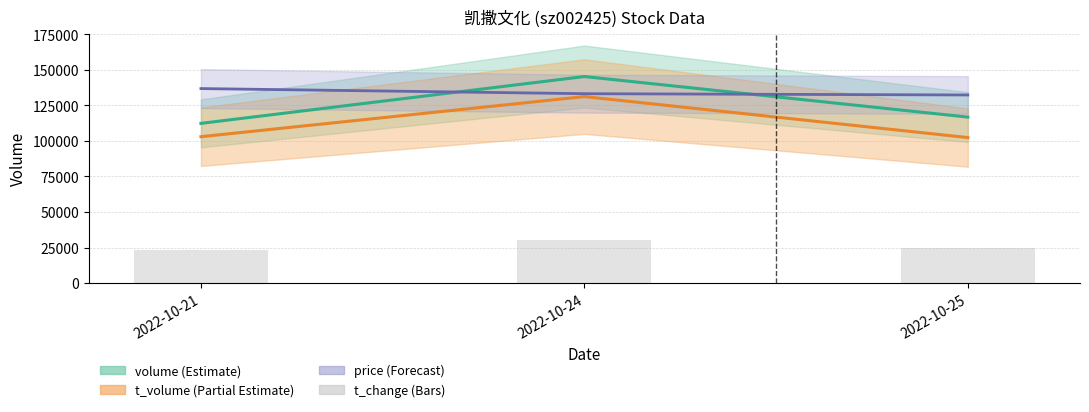

How many categories are shown in the chart?

3